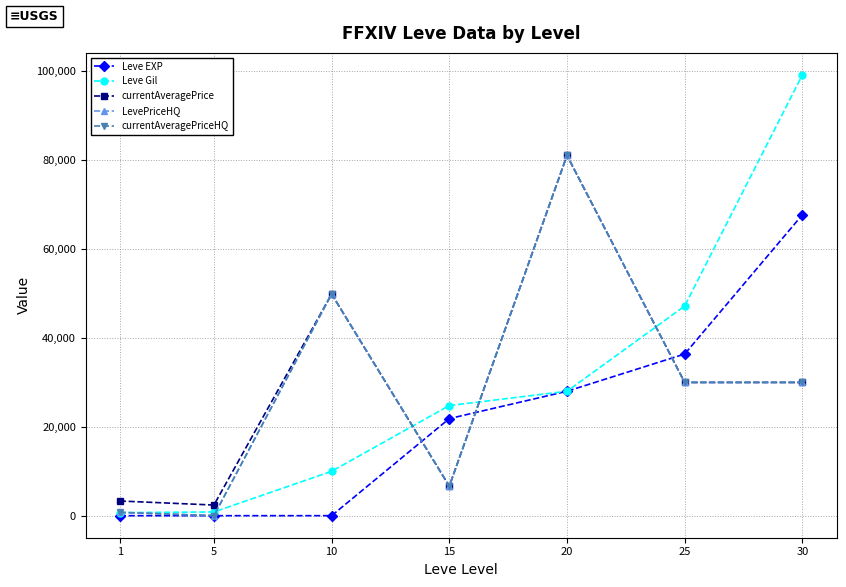

The value of currentAveragePrice at 15 is 3920.4. True or false?

False